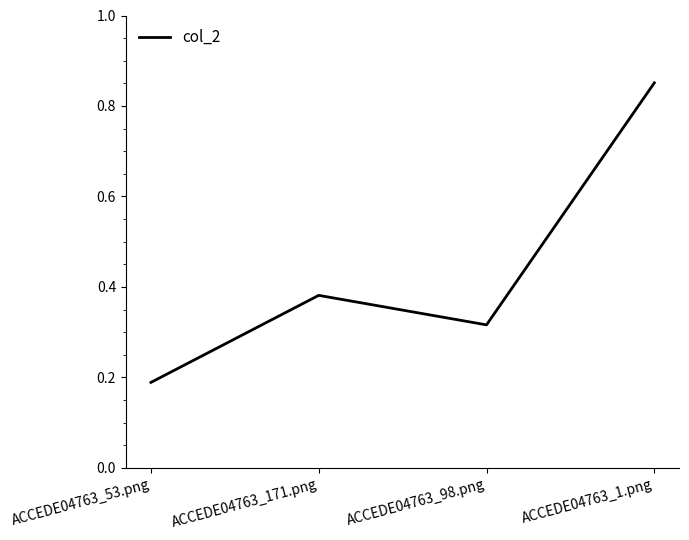

True or false: the data has more than 0 interior local peaks.

True